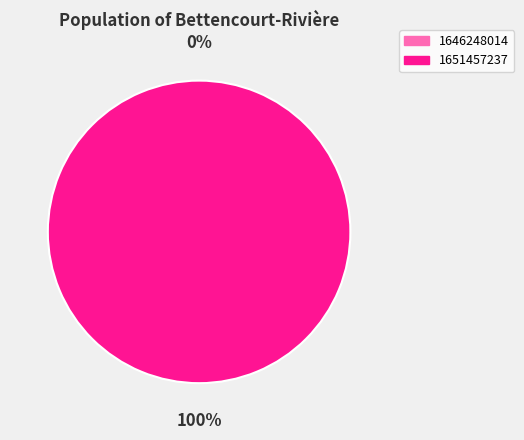

Is 1651457237 the majority of the pie?

Yes